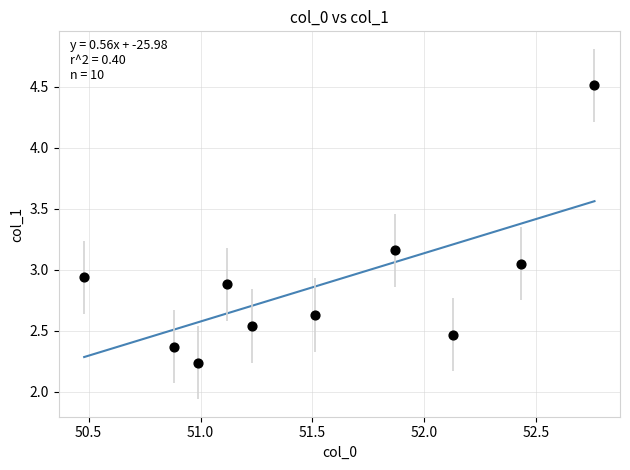

What is the range of Y values (max minus min)?

2.3